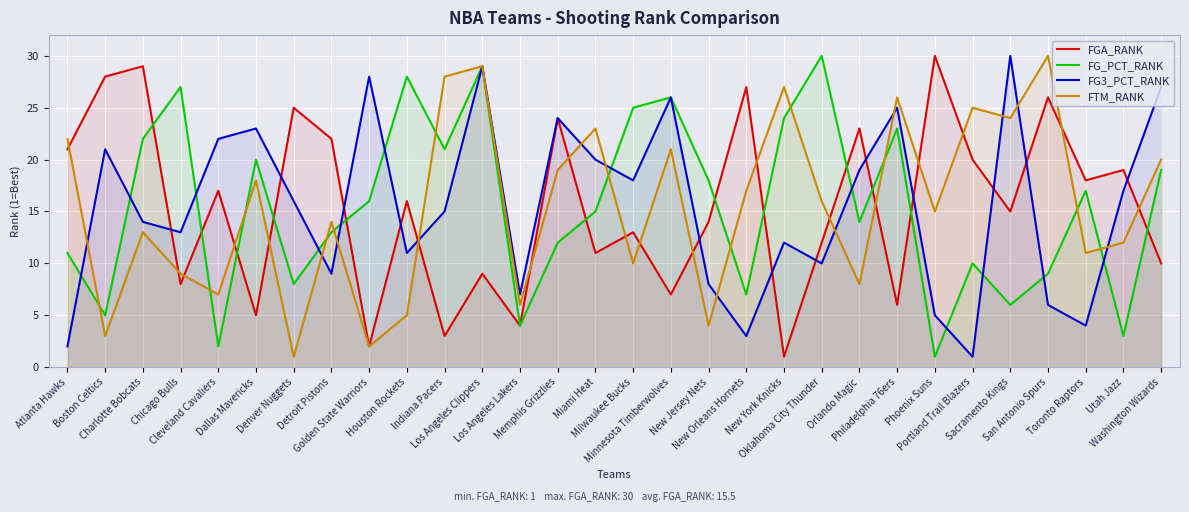

What is the maximum value shown in the chart?

30